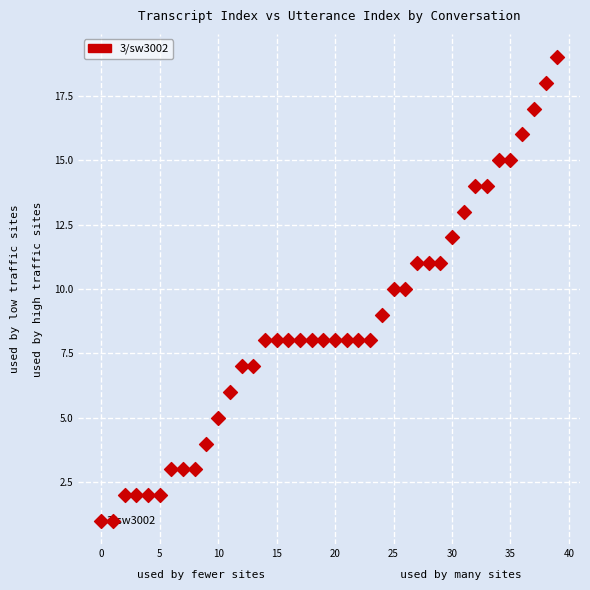

What is the range of Y values (max minus min)?

18